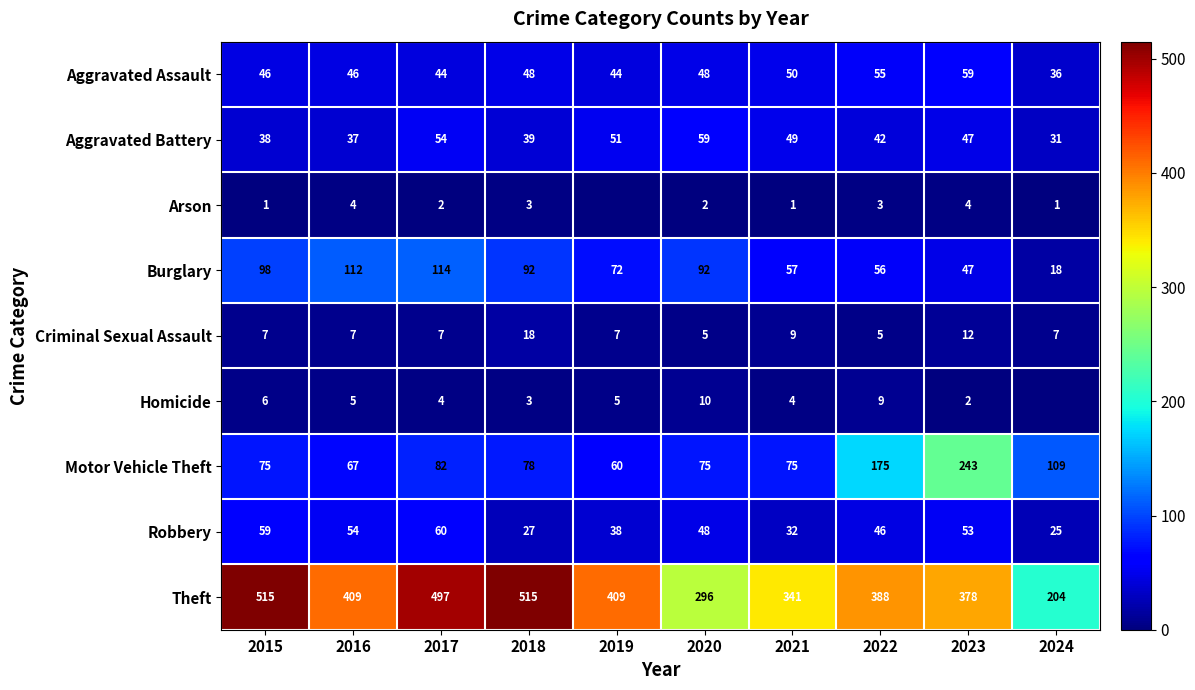

Count the Criminal Sexual Assault values in the range 7 to 9.

6